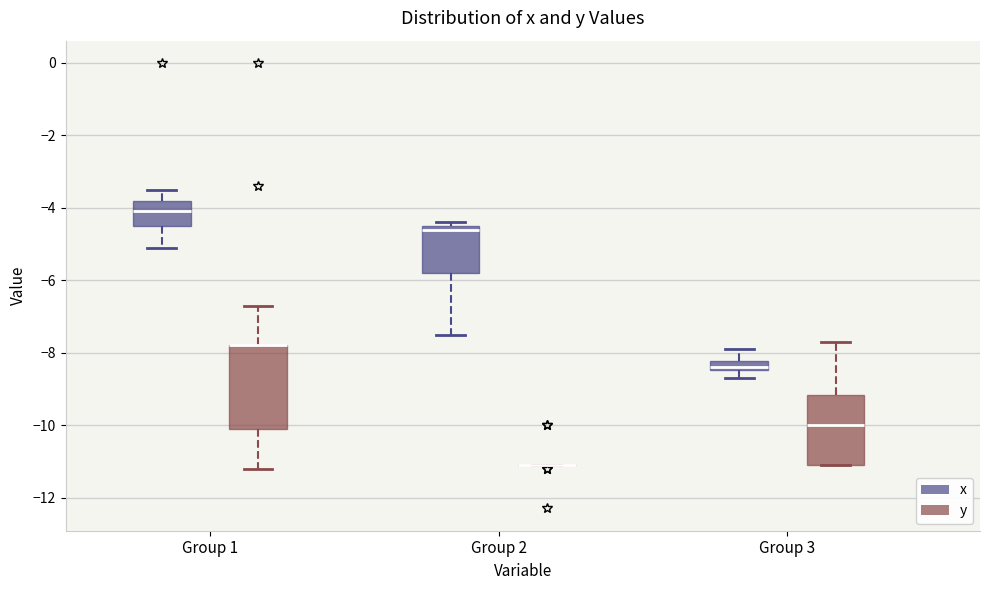

Which box is the tallest, from its lower edge to its upper edge?

Group 1 (y)